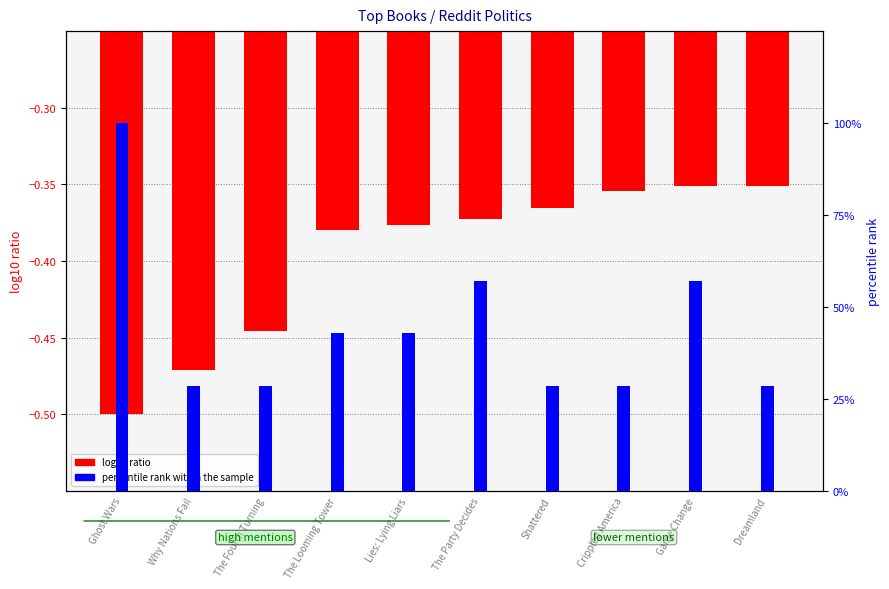

Rank the series at Game Change from lowest to highest value.

log10 ratio, percentile rank within the sample